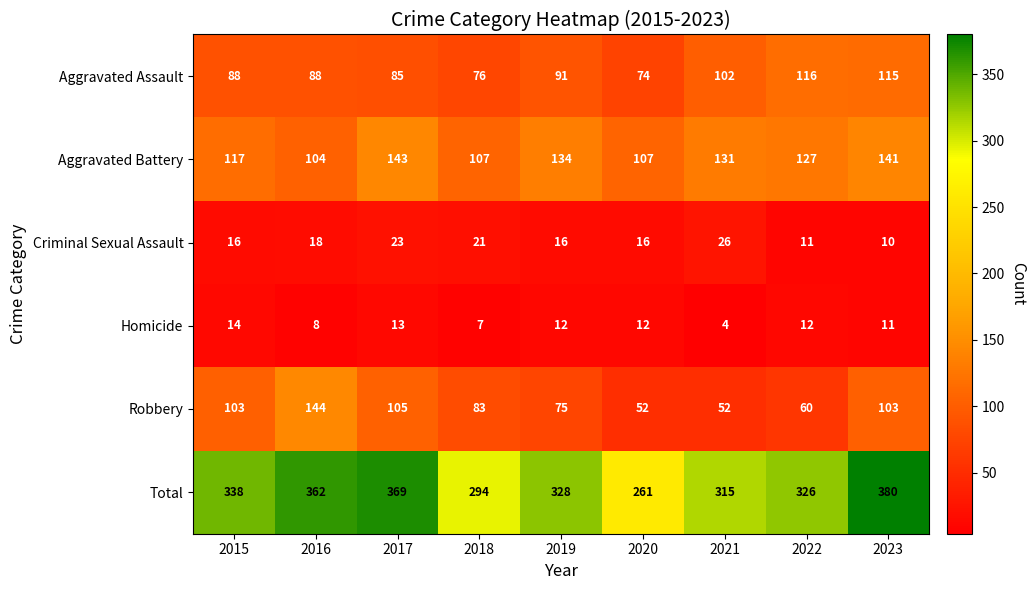

What is the minimum value shown in the chart?

4